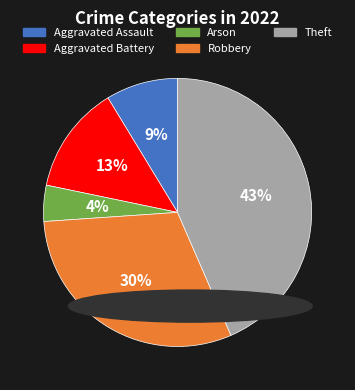

To the nearest percent, what percentage of the pie is Robbery?

30%